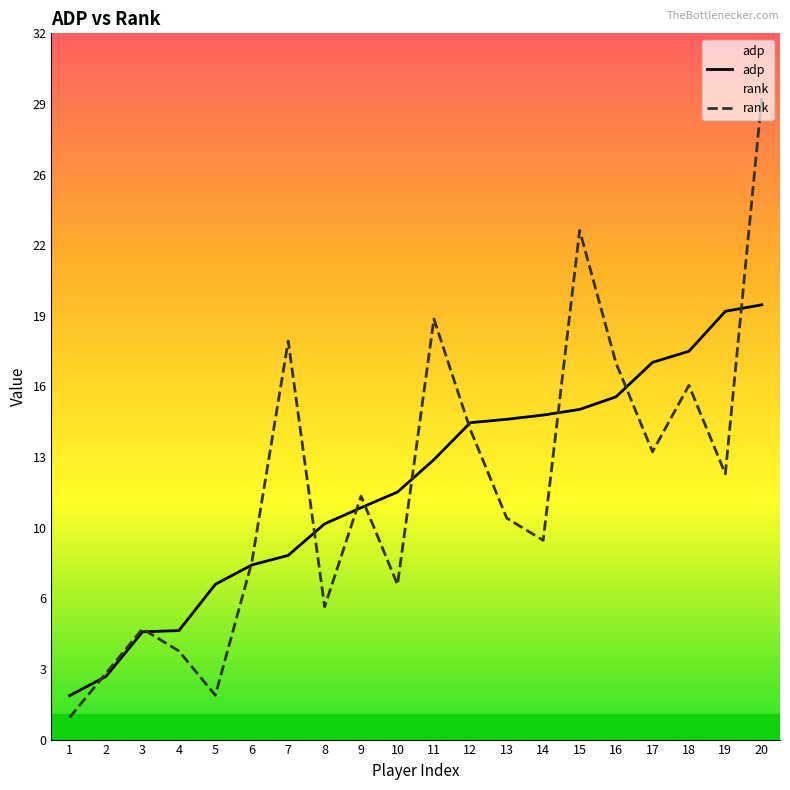

What is the sum of all rank values?

227.0